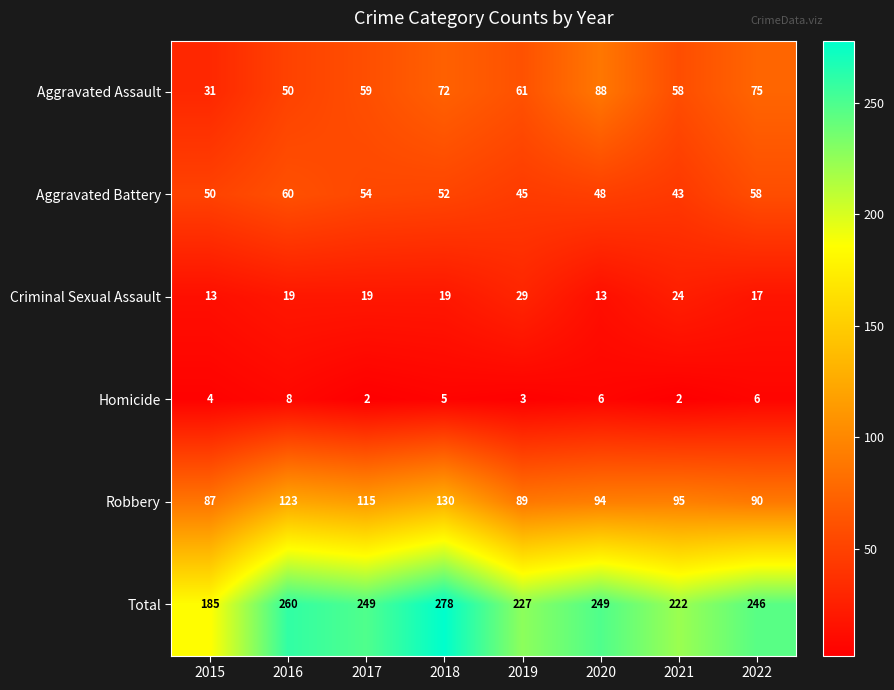

Rank the series by their maximum value, from highest to lowest.

Total, Robbery, Aggravated Assault, Aggravated Battery, Criminal Sexual Assault, Homicide